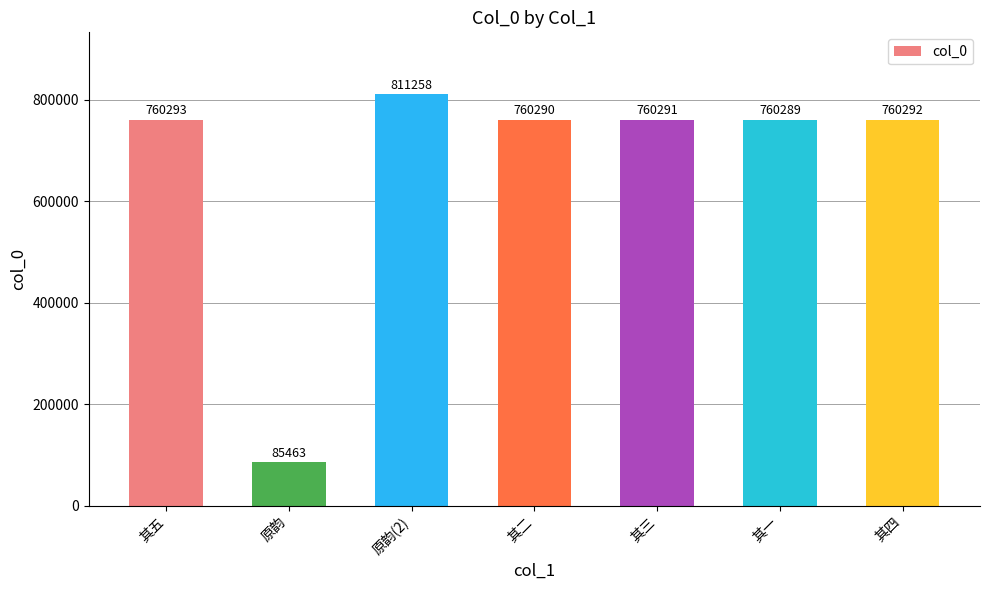

What is the maximum value shown in the chart?

811258